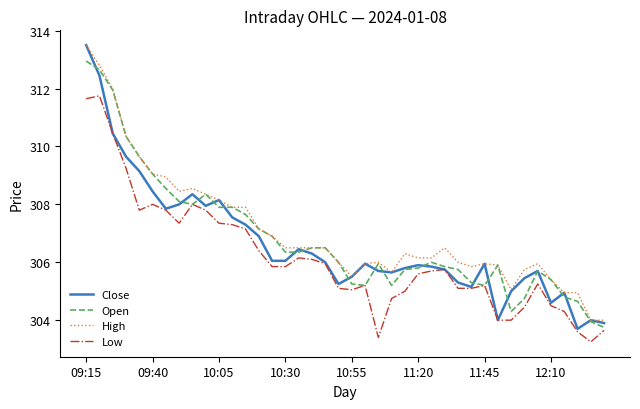

What is the maximum value for Close?

313.5